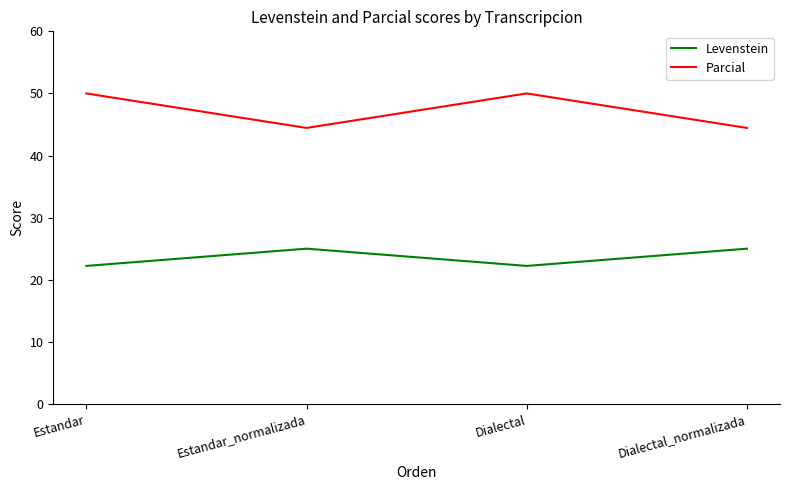

What is the minimum value for Levenstein?

22.2